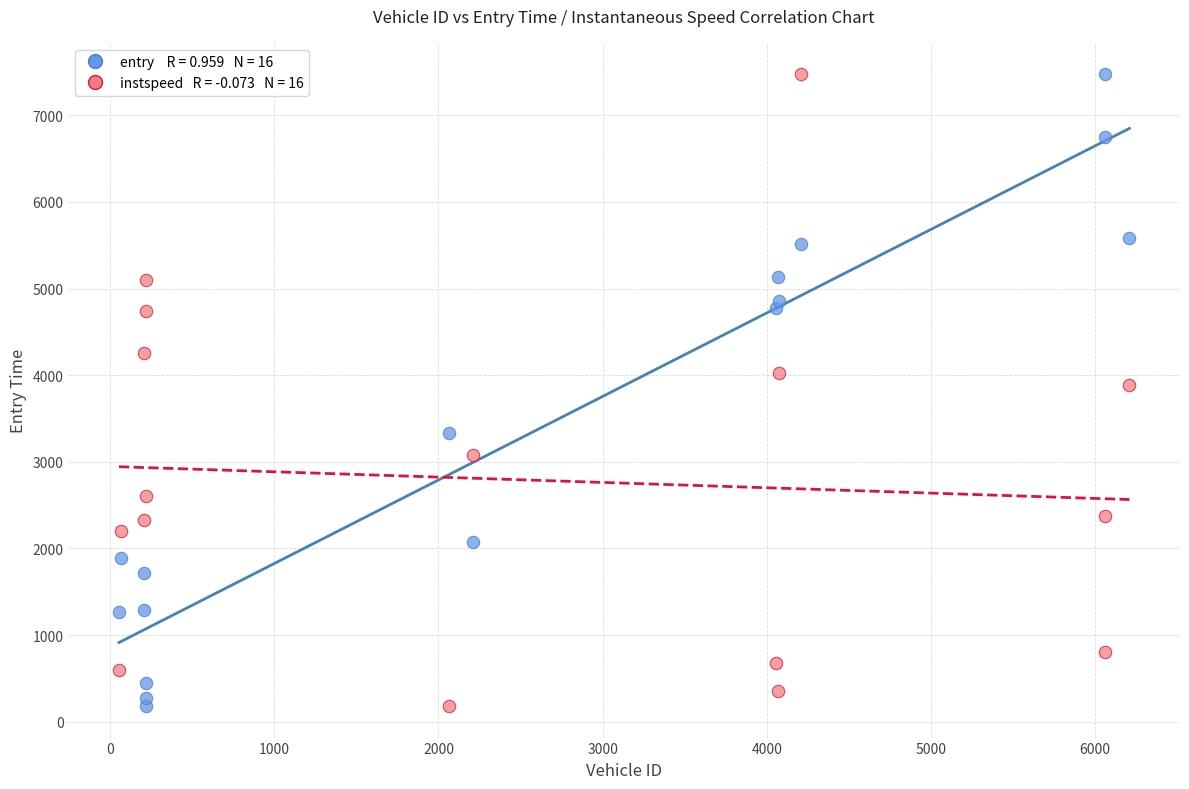

Across all data points, what is the range of X values (max minus min)?

6157.0